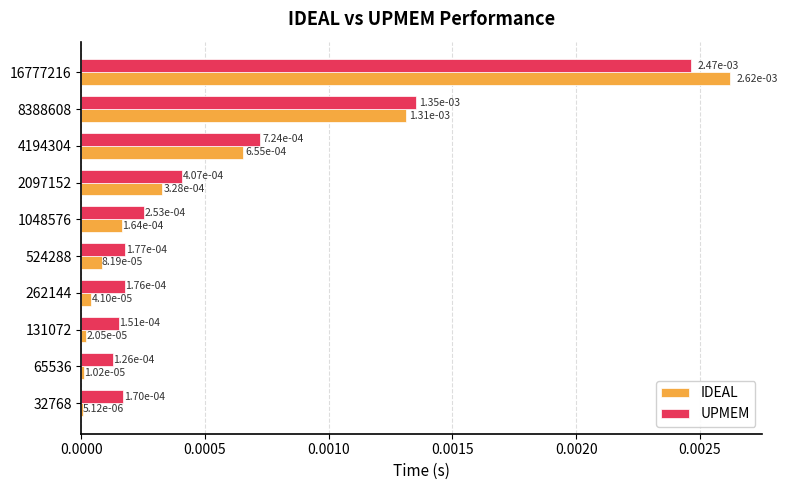

Which label corresponds to the largest value in the chart?

16777216